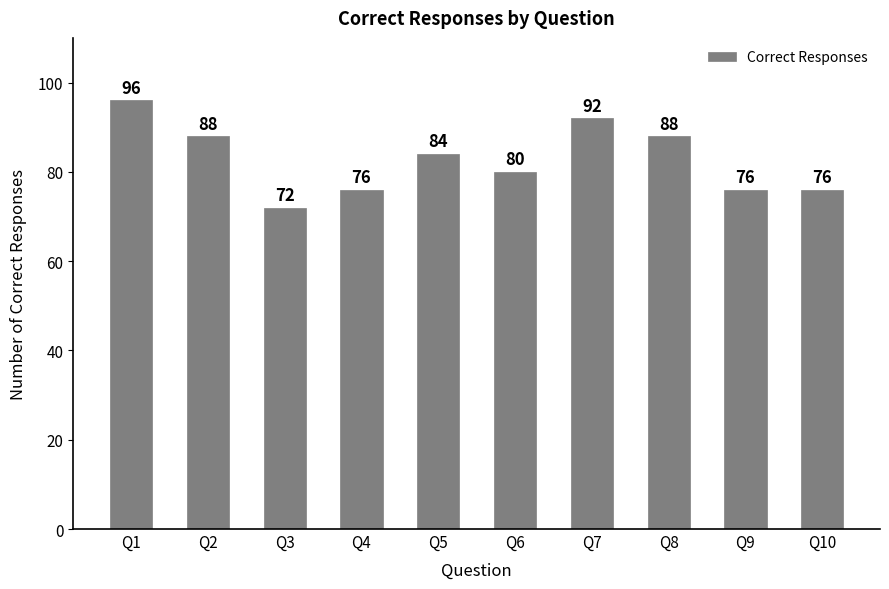

What is the minimum value shown in the chart?

72